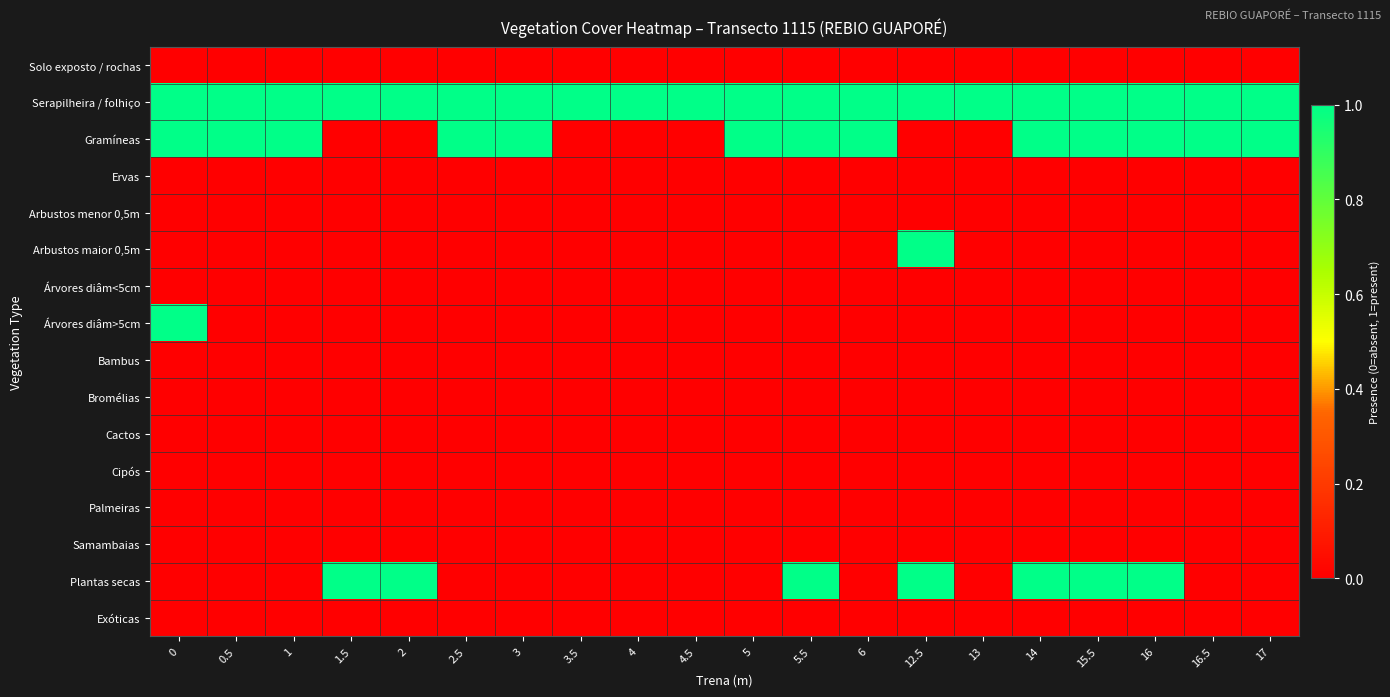

Reading left to right, what are all the values shown in this chart?

row_0: 0	0	0	0	0	0	0	0	0	0	0	0	0	0	0	0	0	0	0	0
row_1: 1	1	1	1	1	1	1	1	1	1	1	1	1	1	1	1	1	1	1	1
row_2: 1	1	1	0	0	1	1	0	0	0	1	1	1	0	0	1	1	1	1	1
row_3: 0	0	0	0	0	0	0	0	0	0	0	0	0	0	0	0	0	0	0	0
row_4: 0	0	0	0	0	0	0	0	0	0	0	0	0	0	0	0	0	0	0	0
row_5: 0	0	0	0	0	0	0	0	0	0	0	0	0	1	0	0	0	0	0	0
row_6: 0	0	0	0	0	0	0	0	0	0	0	0	0	0	0	0	0	0	0	0
row_7: 1	0	0	0	0	0	0	0	0	0	0	0	0	0	0	0	0	0	0	0
row_8: 0	0	0	0	0	0	0	0	0	0	0	0	0	0	0	0	0	0	0	0
row_9: 0	0	0	0	0	0	0	0	0	0	0	0	0	0	0	0	0	0	0	0
row_10: 0	0	0	0	0	0	0	0	0	0	0	0	0	0	0	0	0	0	0	0
row_11: 0	0	0	0	0	0	0	0	0	0	0	0	0	0	0	0	0	0	0	0
row_12: 0	0	0	0	0	0	0	0	0	0	0	0	0	0	0	0	0	0	0	0
row_13: 0	0	0	0	0	0	0	0	0	0	0	0	0	0	0	0	0	0	0	0
row_14: 0	0	0	1	1	0	0	0	0	0	0	1	0	1	0	1	1	1	0	0
row_15: 0	0	0	0	0	0	0	0	0	0	0	0	0	0	0	0	0	0	0	0